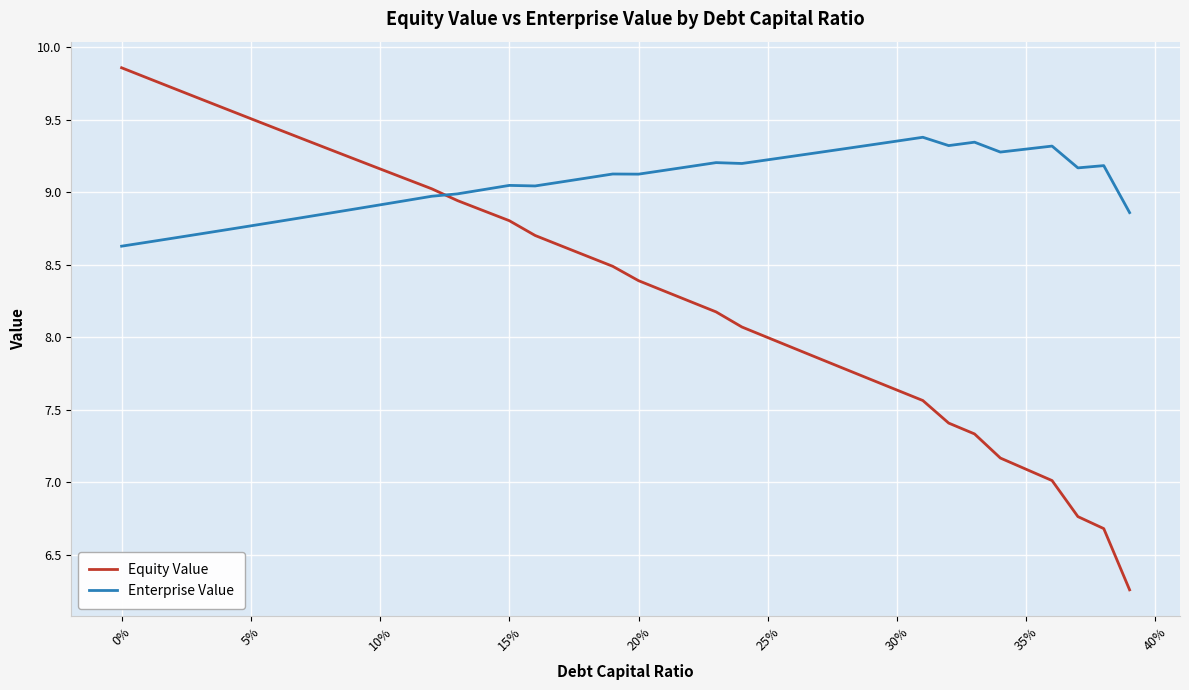

After their last crossing, which series has the higher values: Enterprise Value or Equity Value?

Enterprise Value